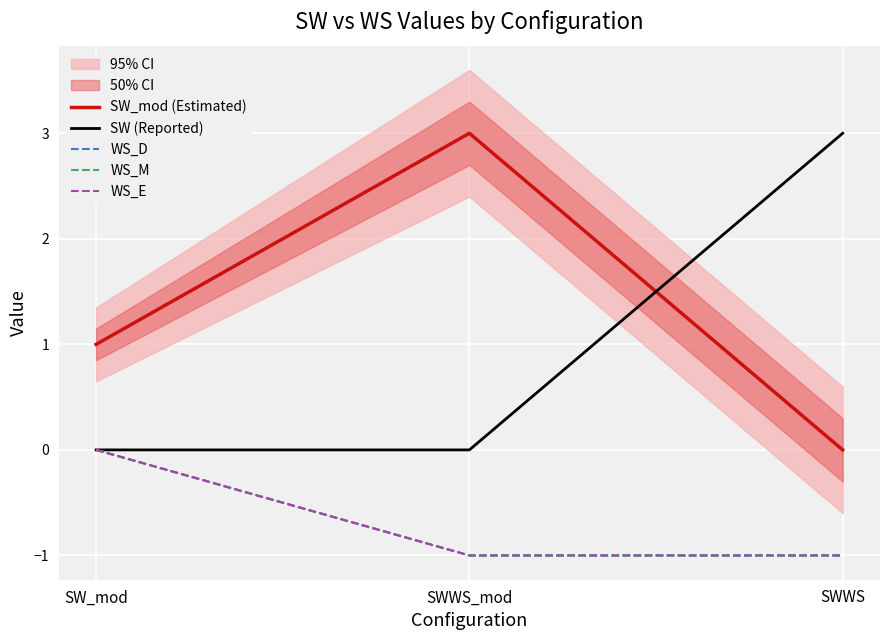

How many values in WS_D are below zero?

2